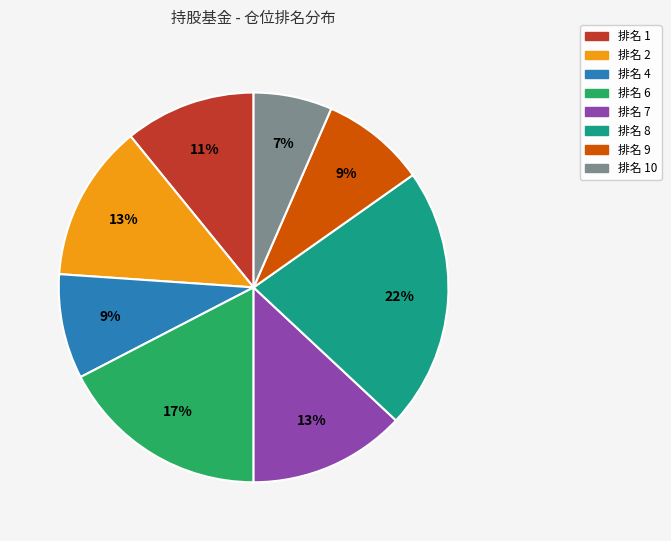

How many segments does this pie chart have?

8